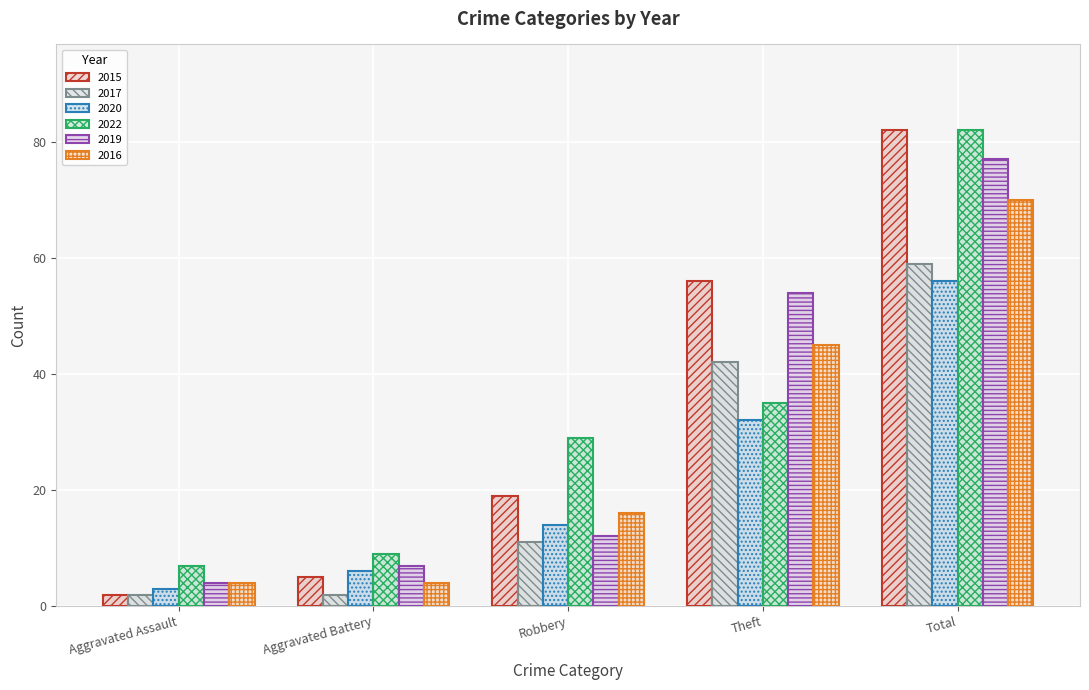

Which series has the largest range (max minus min)?

2015